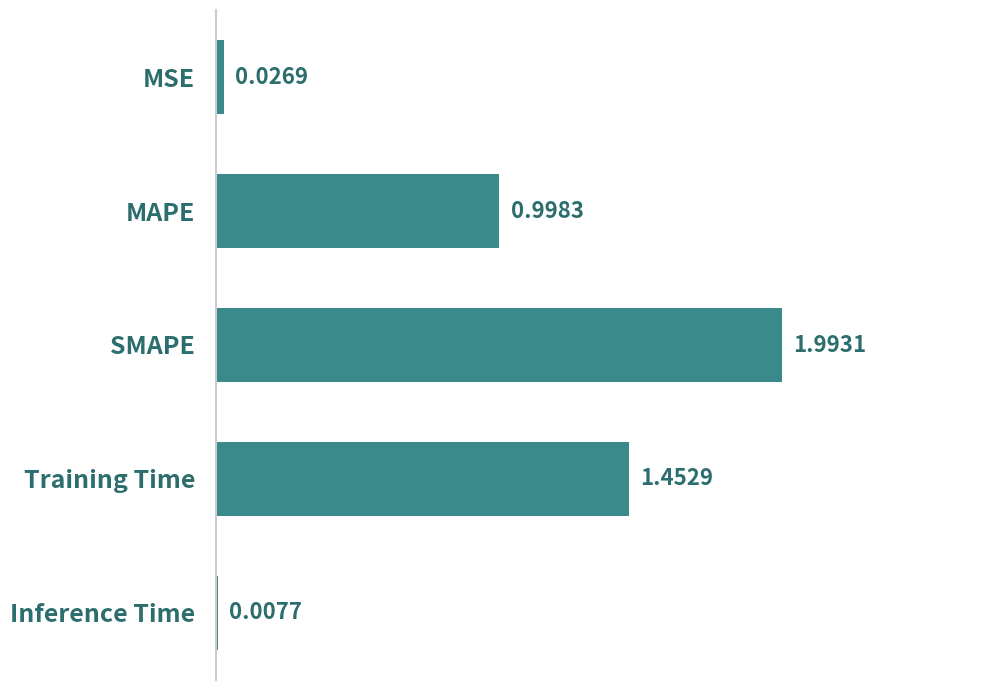

What is the change in value from MAPE to Inference Time?

-1.0